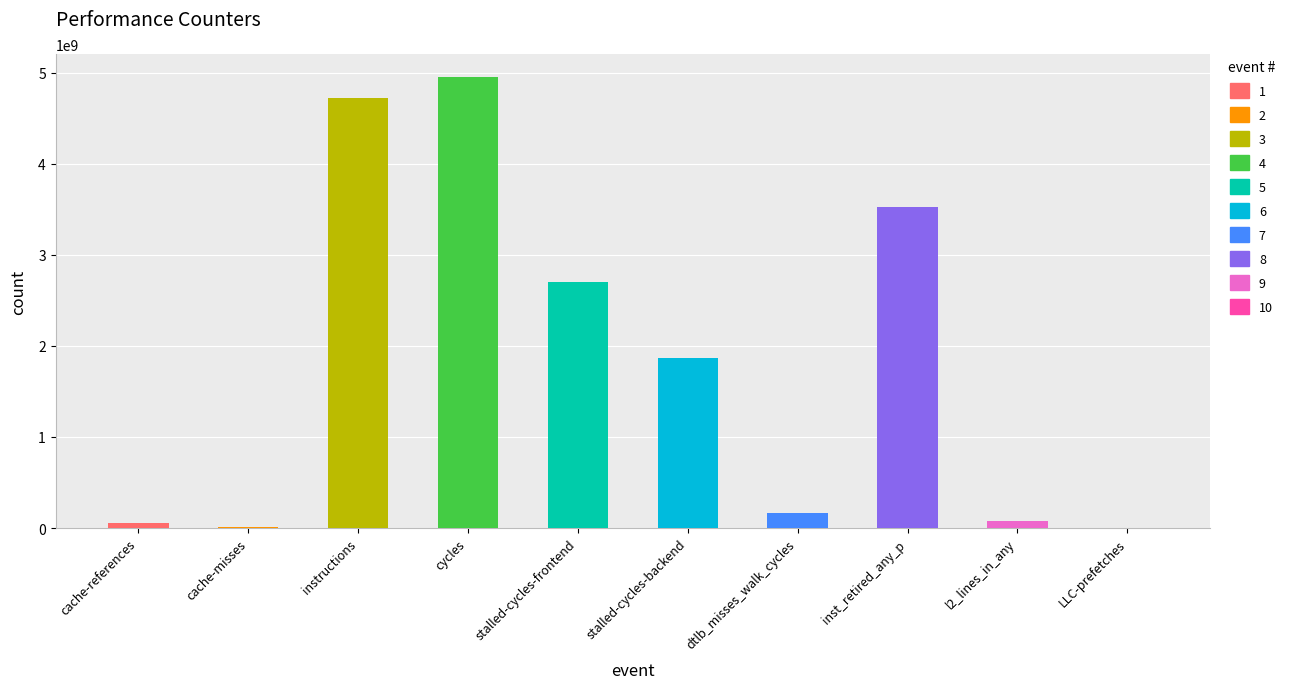

Does the chart contain any negative values?

No